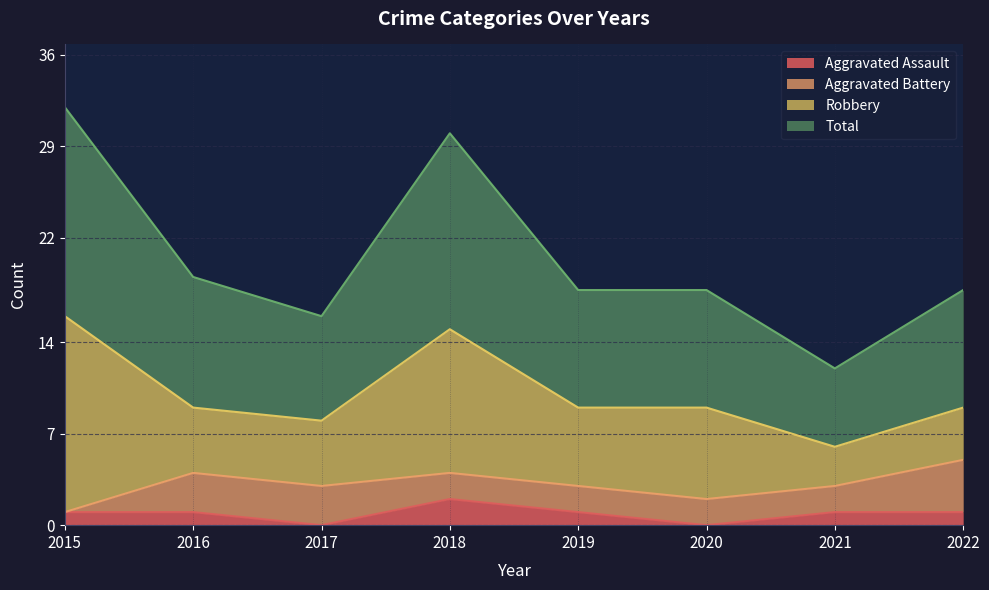

The value of Aggravated Assault at 2022 is 1. True or false?

True